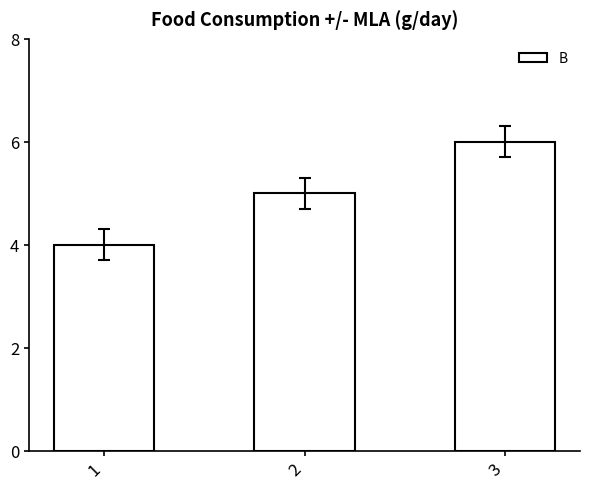

What is the difference between the values at 1 and 2?

1